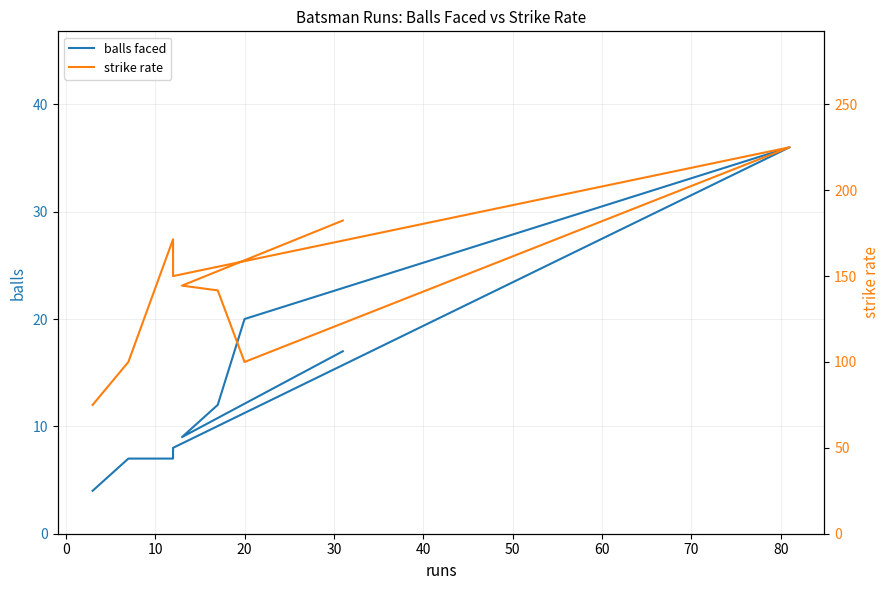

How many values in the balls faced series exceed 9?

4